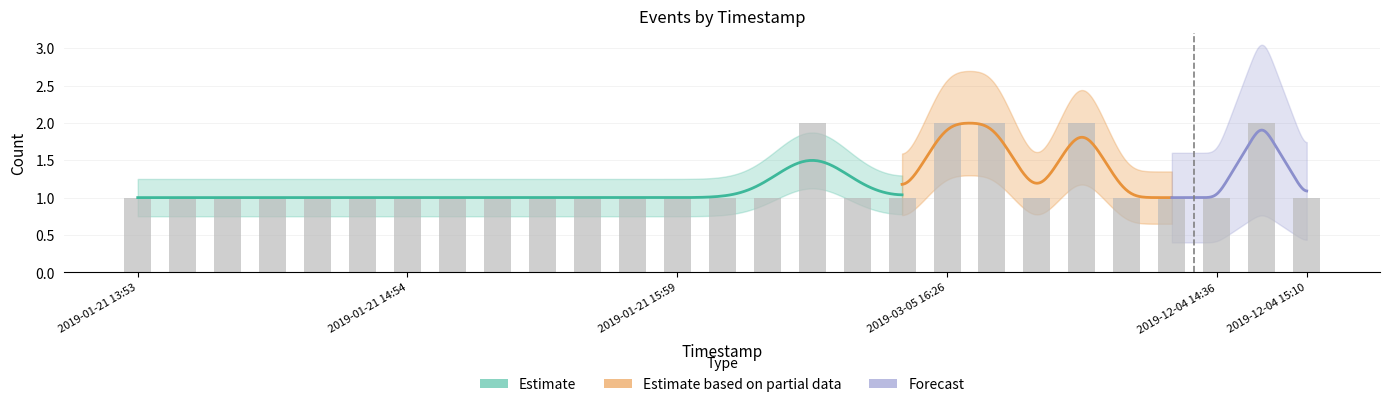

How many values are between 1 and 2?

27